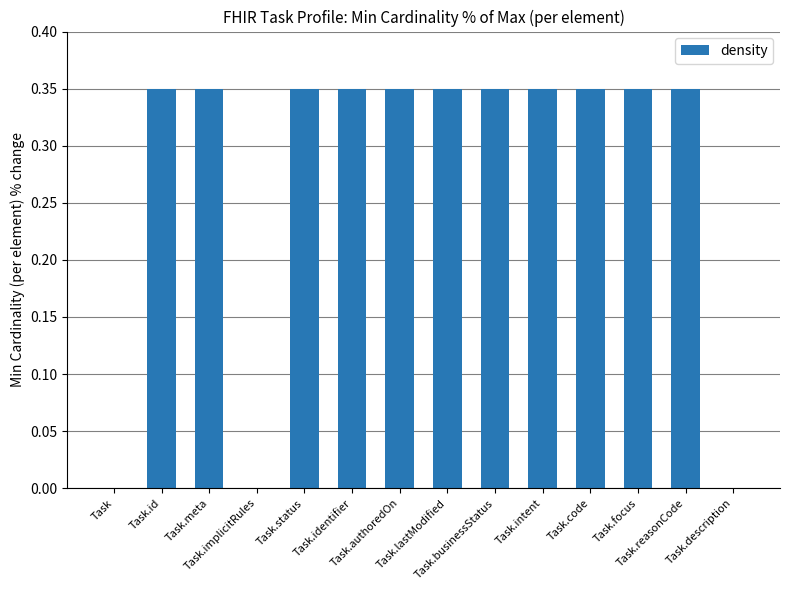

Is it true that the value at Task.intent is 0.2?

False